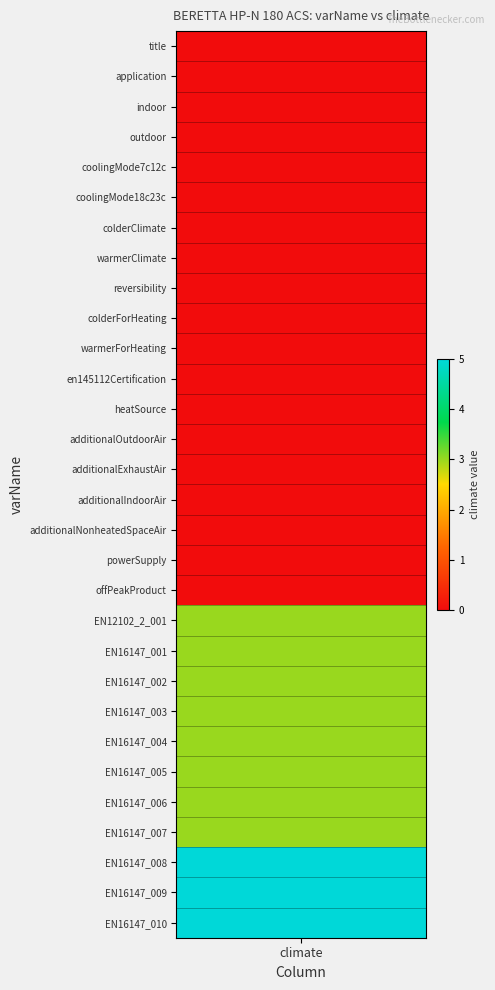

What is the difference between the values at colderForHeating and EN16147_008?

5